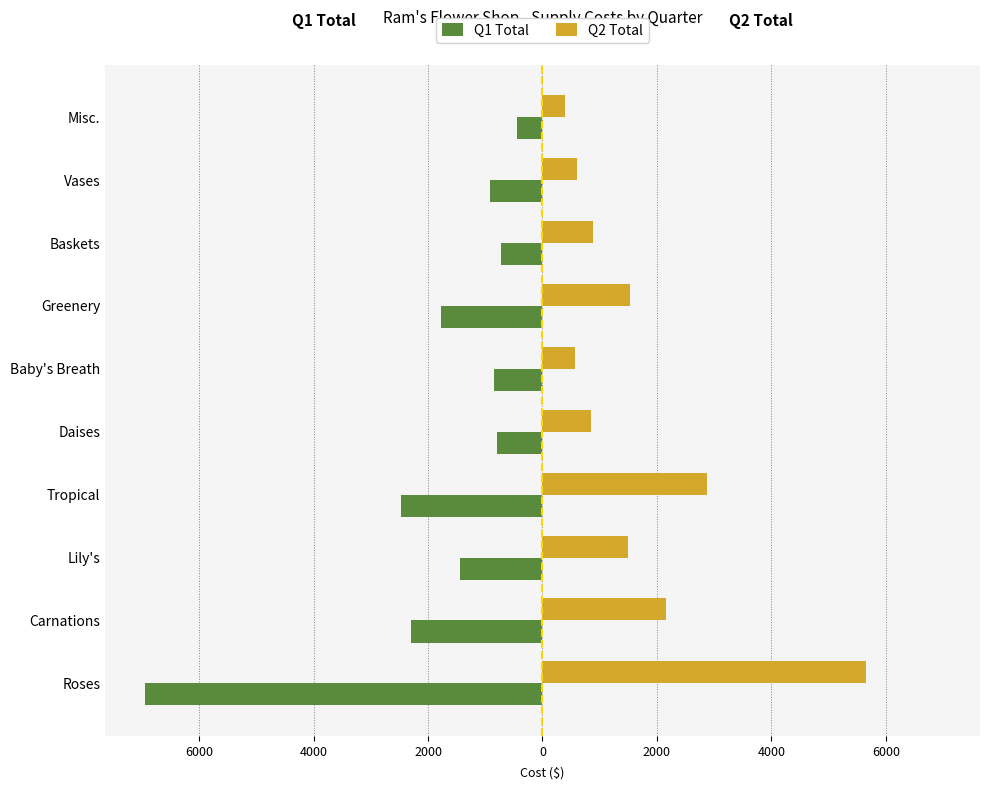

What is the average value of the Q1 Total series?

-1870